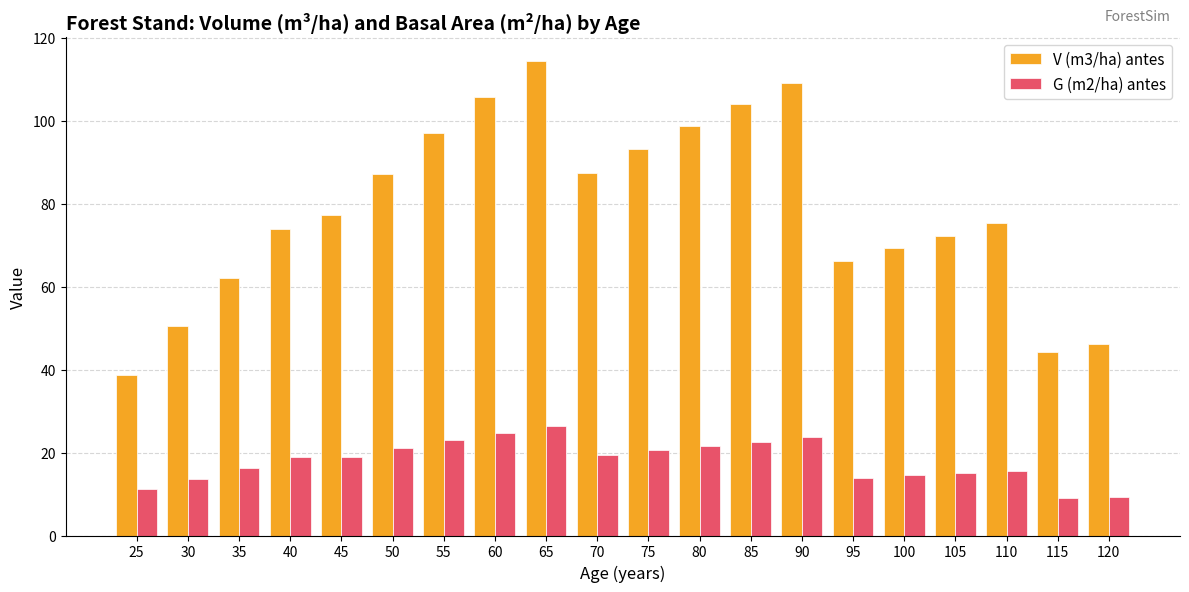

Rank the series by their average value, from highest to lowest.

V (m3/ha) antes, G (m2/ha) antes